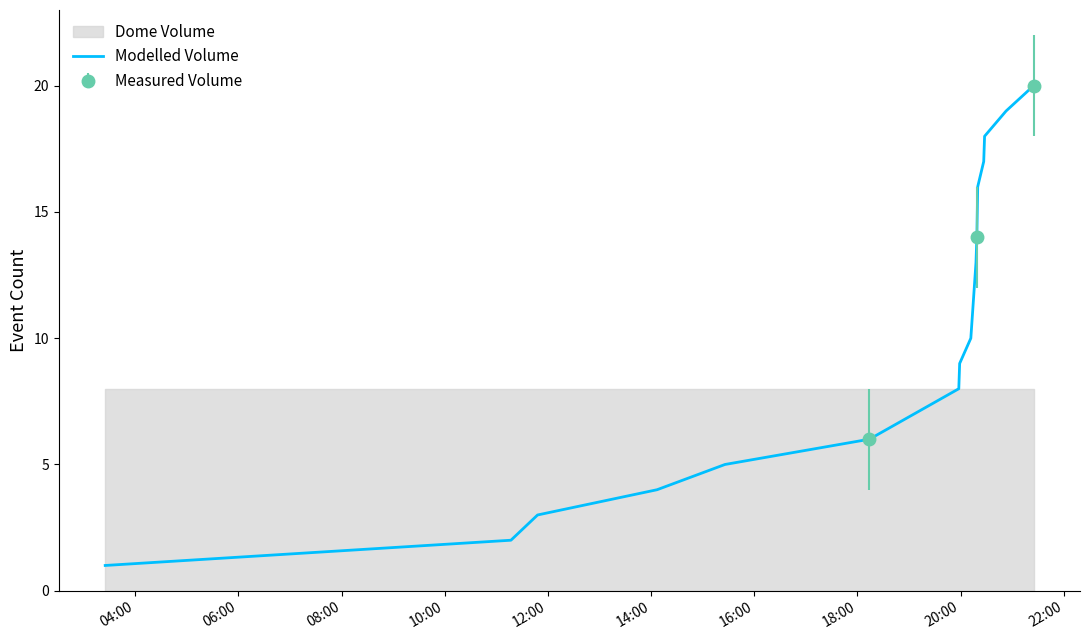

Is this an area chart (filled region under the line)?

No